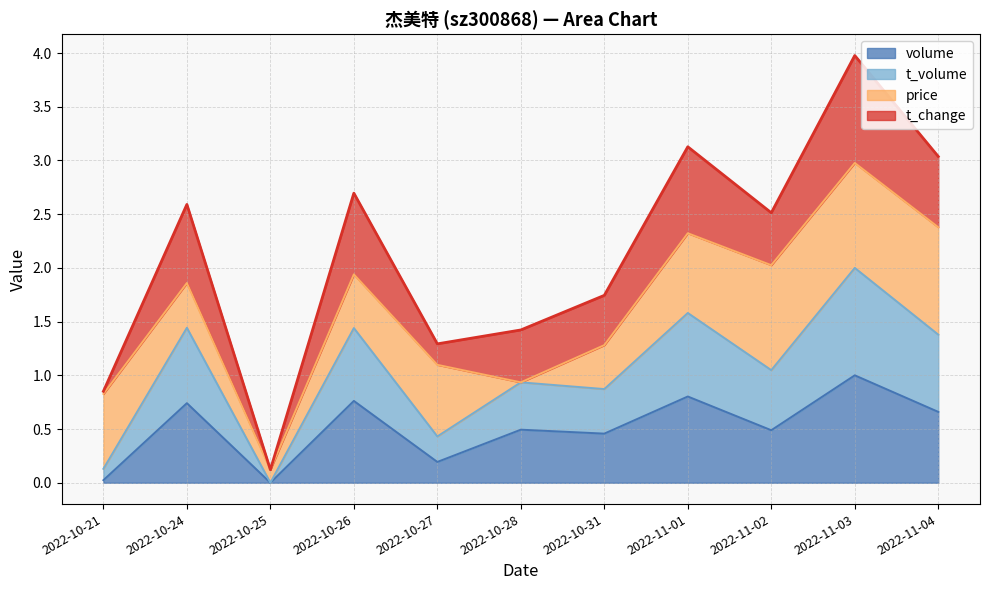

How many data points in t_volume are above 1?

6